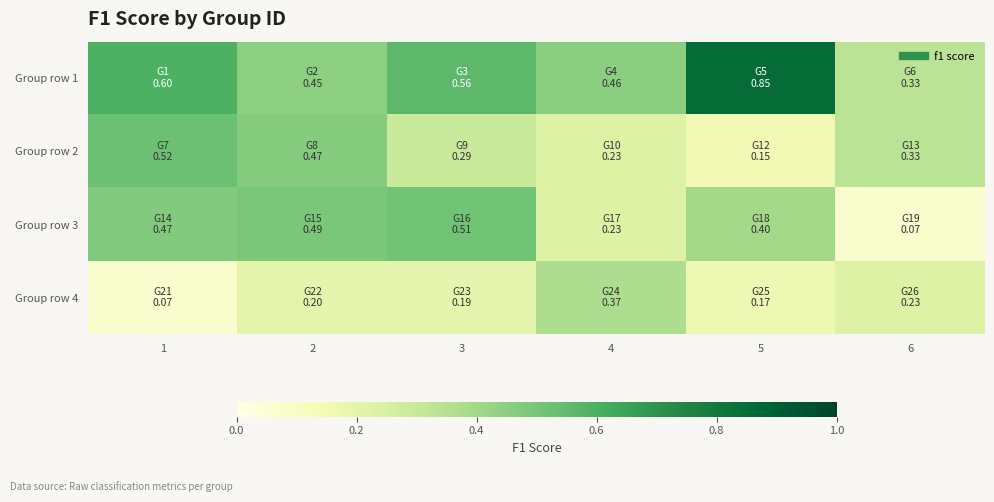

Which series has the largest total across all categories?

Group row 1